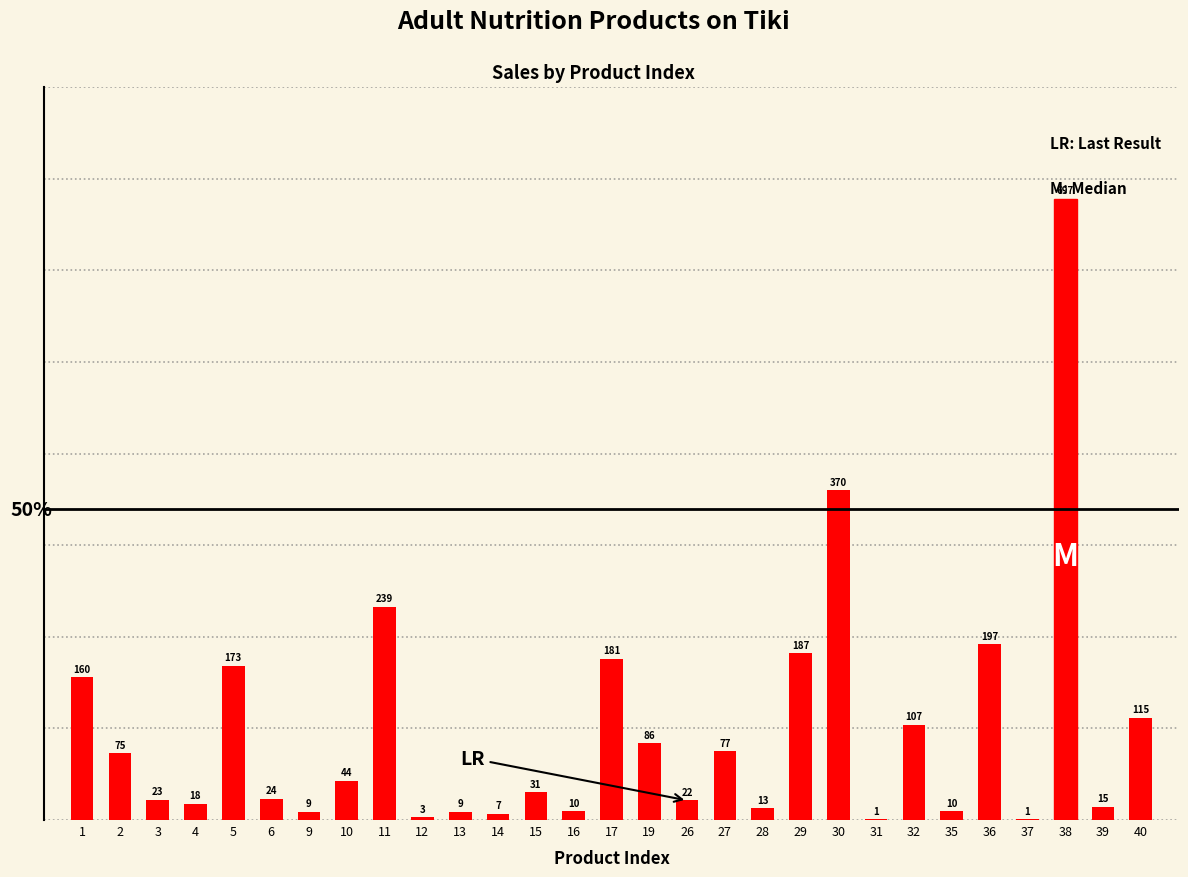

What is the greatest value displayed?

697